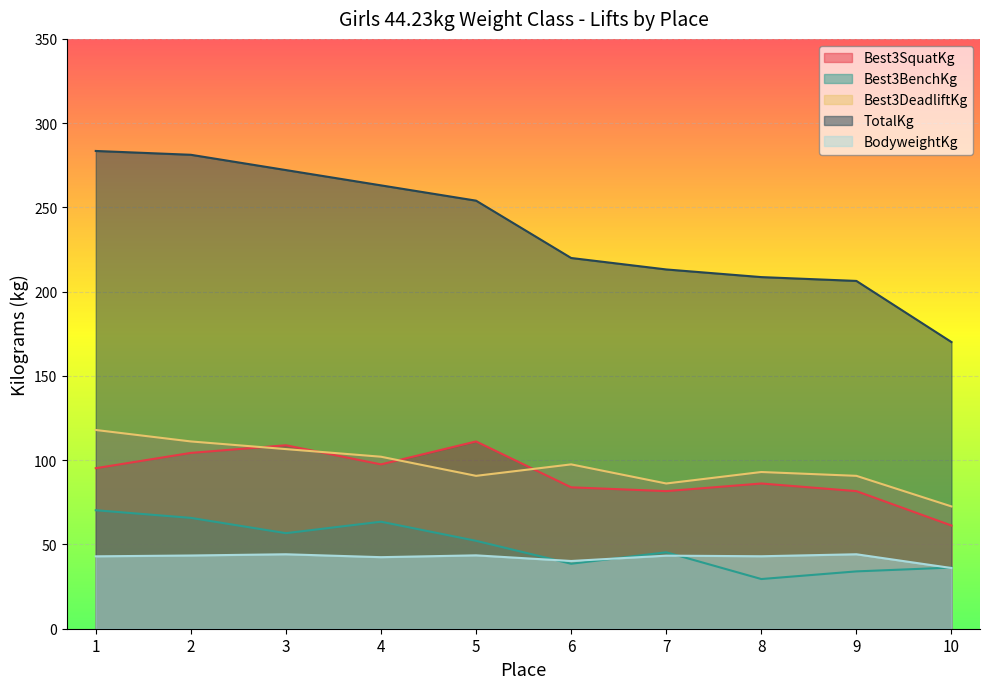

The Best3DeadliftKg series shows 111.1 at 2. True or false?

True